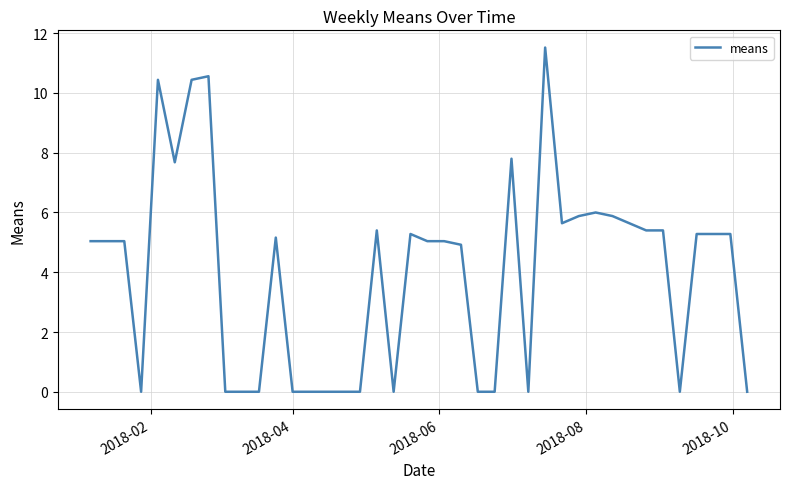

True or false: the data has more than 1 interior local peaks.

True